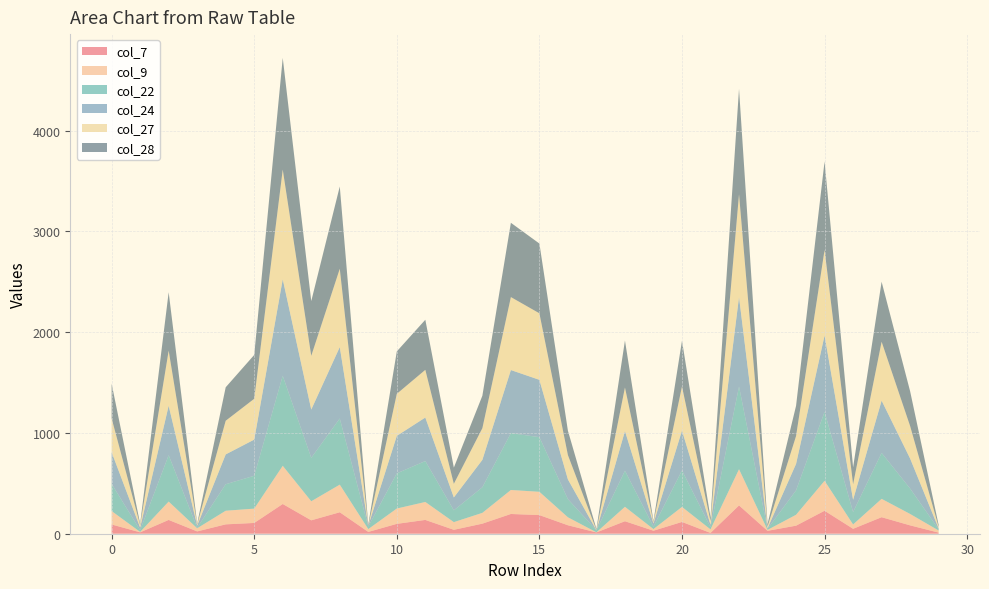

Reading left to right, list all the values displayed in this chart.

col_22: 270	17	460	5	263	326	893	431	656	25	349	406	117	254	564	542	180	20	358	24	362	22	820	10	242	684	123	456	252	12
col_24: 314	26	491	22	296	359	958	479	709	9	372	432	128	272	626	569	196	0	394	32	396	24	889	6	263	758	122	519	298	8
col_27: 336	25	546	12	334	405	1088	533	777	0	417	473	135	314	724	660	241	3	432	14	437	37	1019	18	276	849	154	584	322	16
col_28: 344	13	580	8	332	435	1108	543	816	11	421	497	161	322	737	692	242	10	466	9	454	34	1046	24	300	878	168	595	345	18
col_7: 92	14	137	23	93	107	295	133	213	18	98	137	39	100	196	185	84	13	124	30	117	8	281	29	80	228	49	164	83	11
col_9: 133	4	182	31	135	142	379	189	274	28	152	178	76	107	238	231	79	1	143	16	149	35	359	9	108	297	43	182	113	21